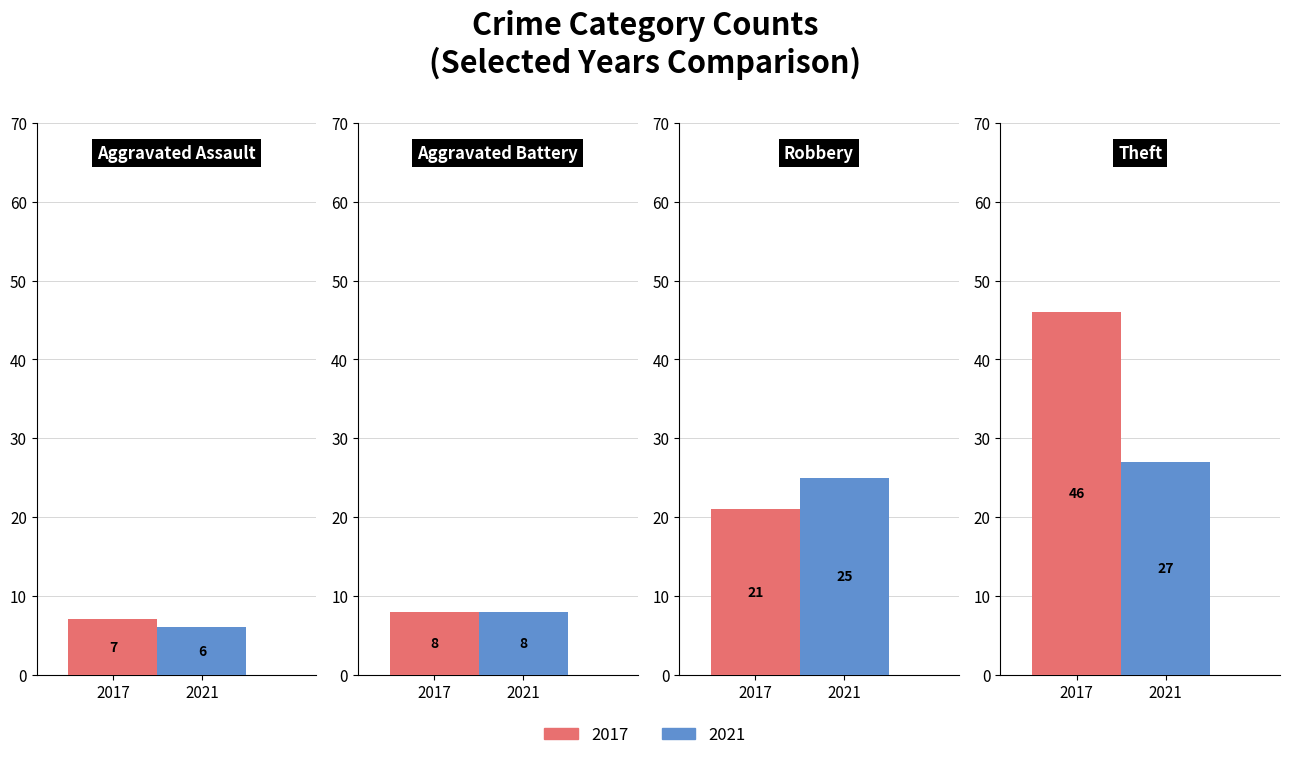

What is the value of the 2017 bar at the 3rd from the left?

21